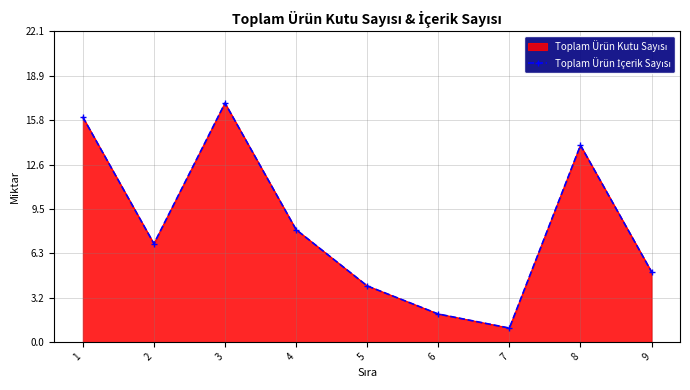

How many values are below 7?

4